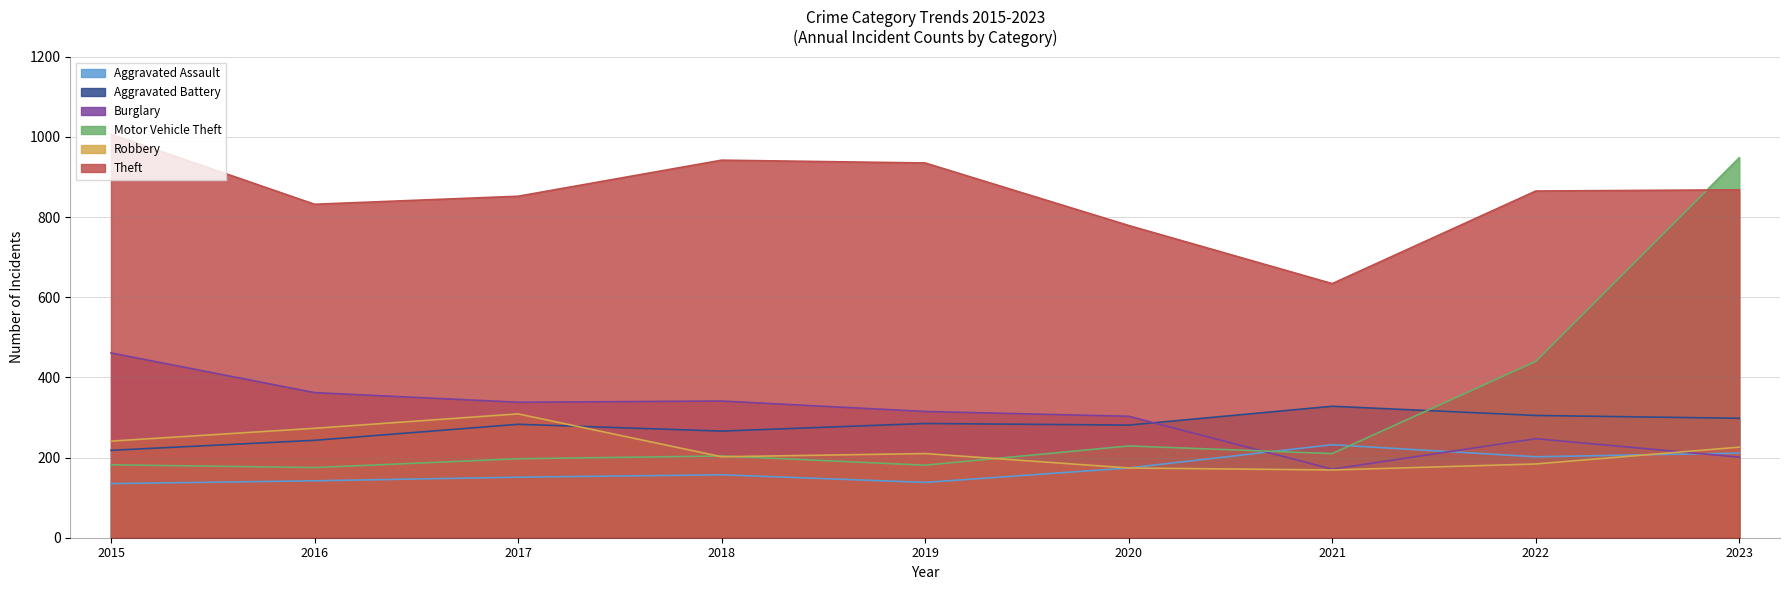

What are all the series names shown in the legend?

Aggravated Assault, Aggravated Battery, Burglary, Motor Vehicle Theft, Robbery, Theft